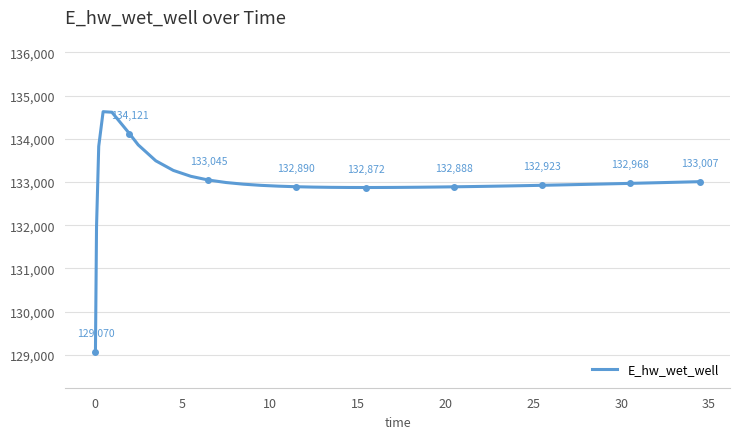

How many distinct data groups are displayed?

1